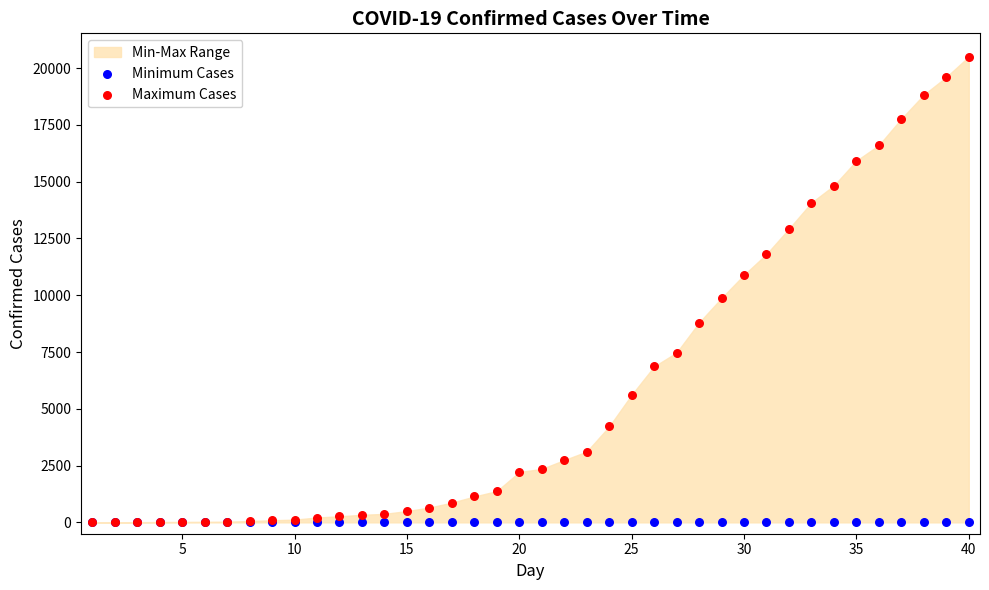

In the Maximum Cases series, what Y value is closest to 10253?

9877